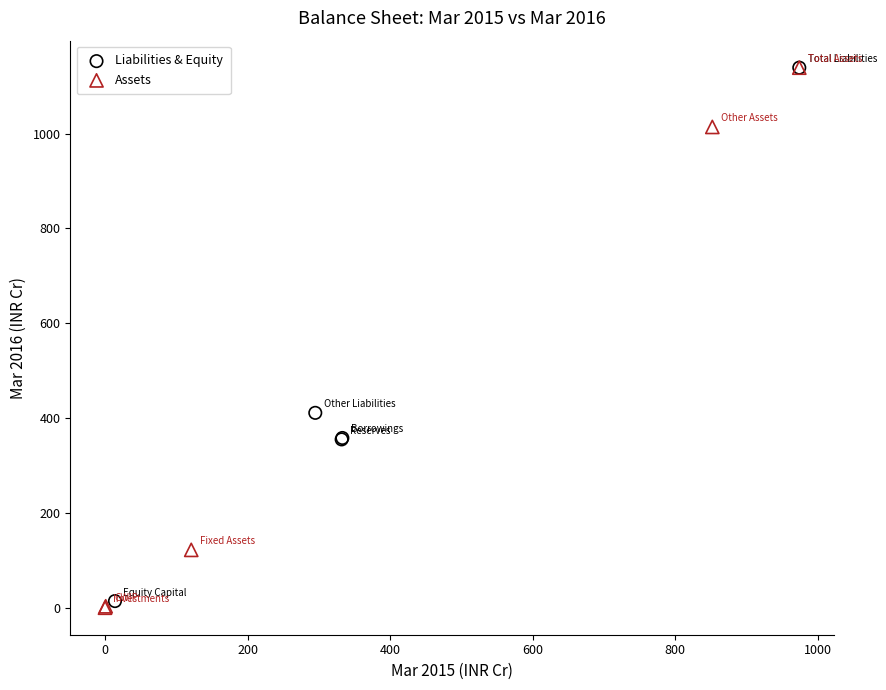

Which series has the largest Y range (max minus min)?

Assets